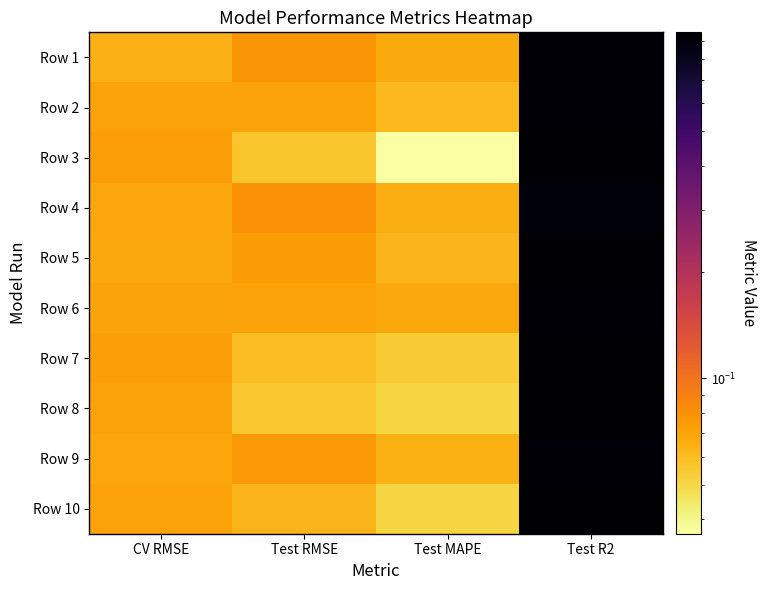

Rank the series at Test MAPE from lowest to highest value.

Row 3, Row 8, Row 10, Row 7, Row 2, Row 5, Row 9, Row 4, Row 1, Row 6